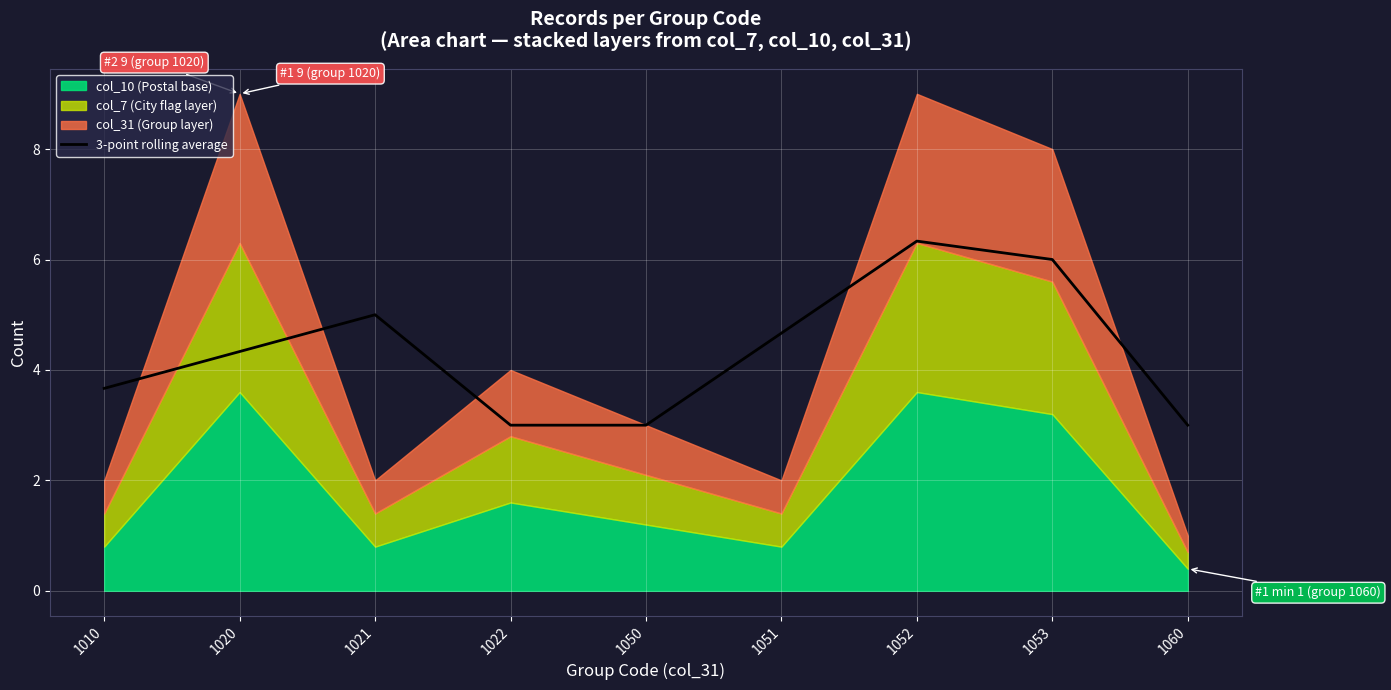

How many data points are above 4?

5